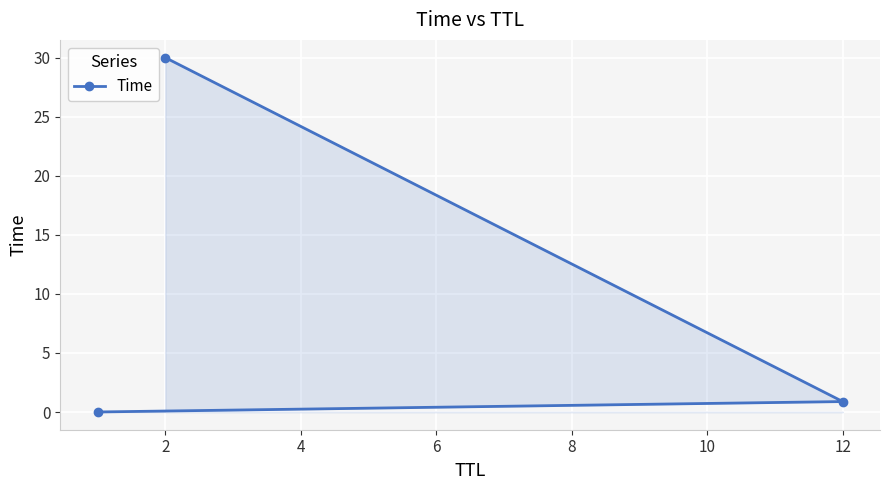

What is the change in value from 2 to 12?

-29.1